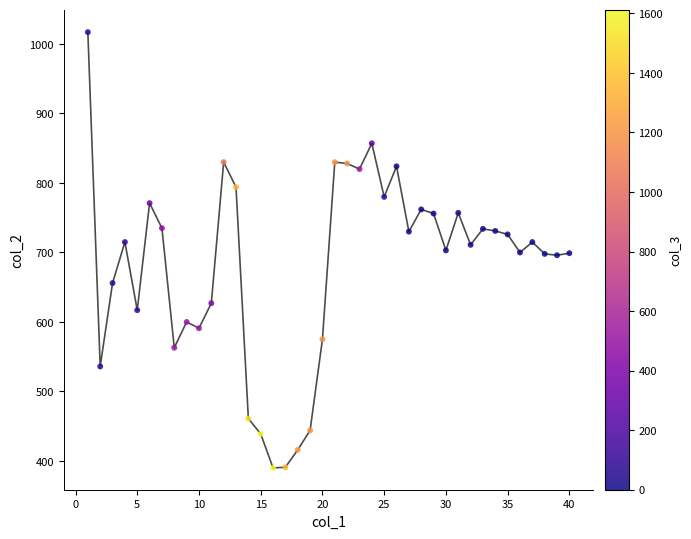

What is the difference between the maximum and minimum values?

627